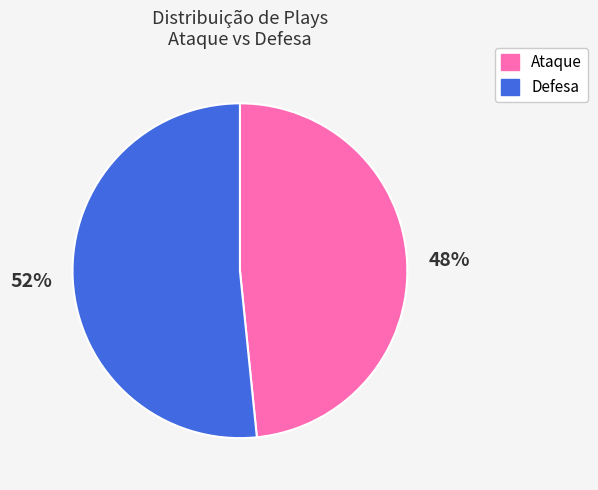

What percentage is the Ataque slice, to the nearest percent?

48%